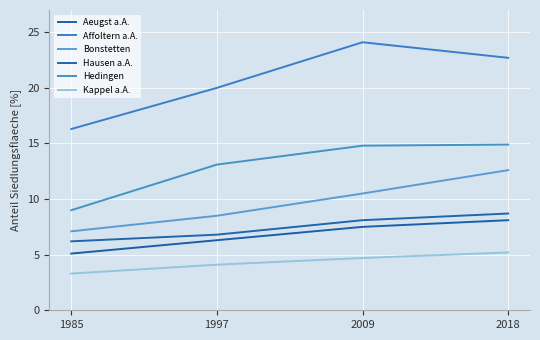

List the series in order of their peak value, lowest first.

Kappel a.A., Aeugst a.A., Hausen a.A., Bonstetten, Hedingen, Affoltern a.A.